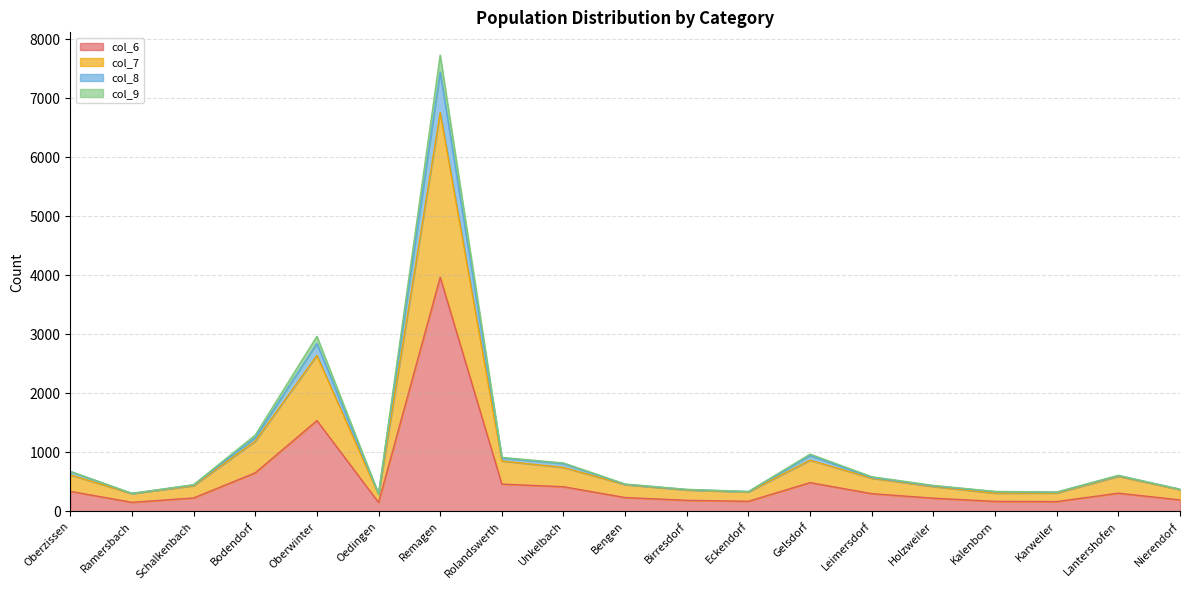

Is it true that col_6 equals 340 at Oberzissen?

True